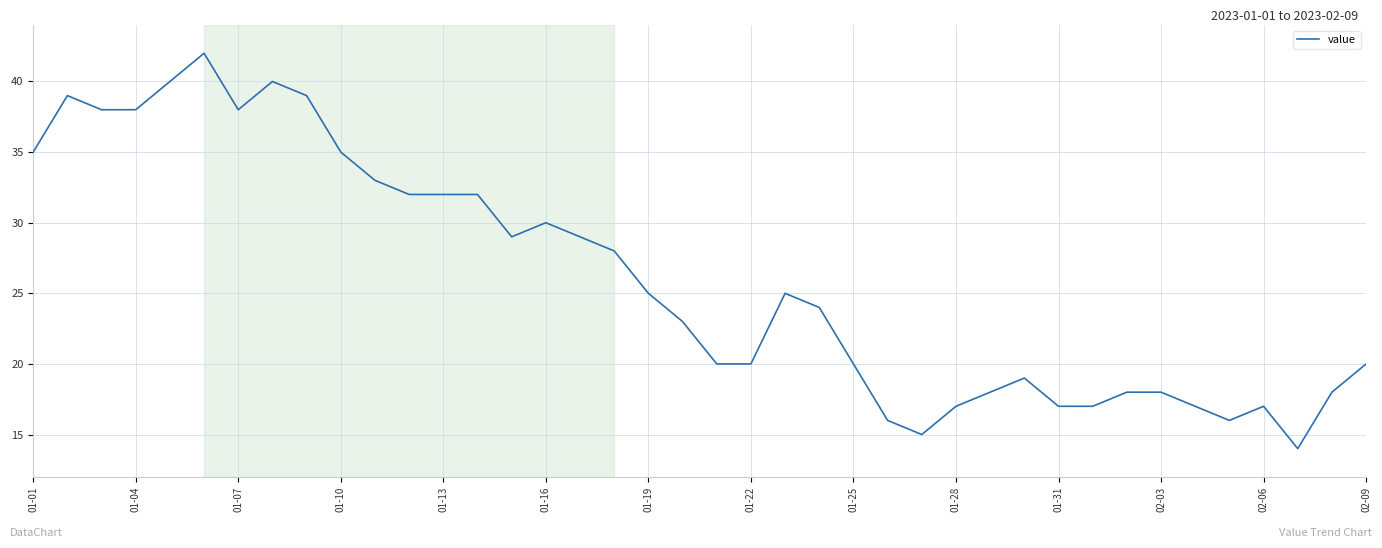

What is the difference between the maximum and minimum values?

28